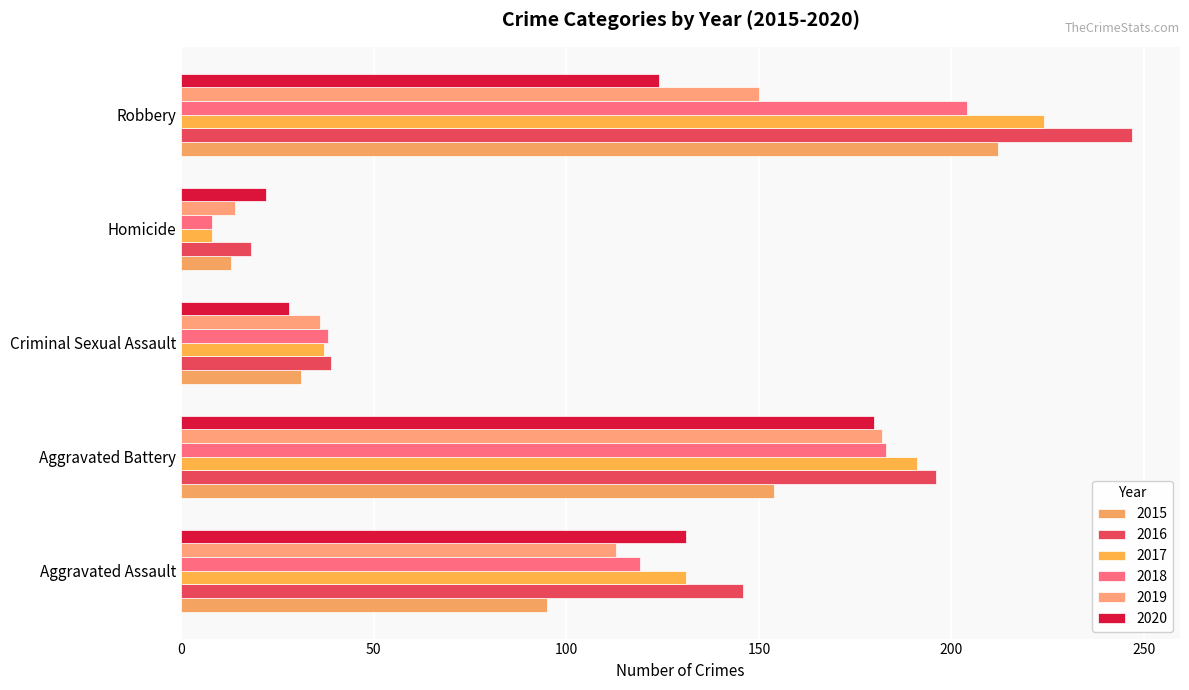

True or false: 2017 has a value of 325 at Aggravated Battery.

False